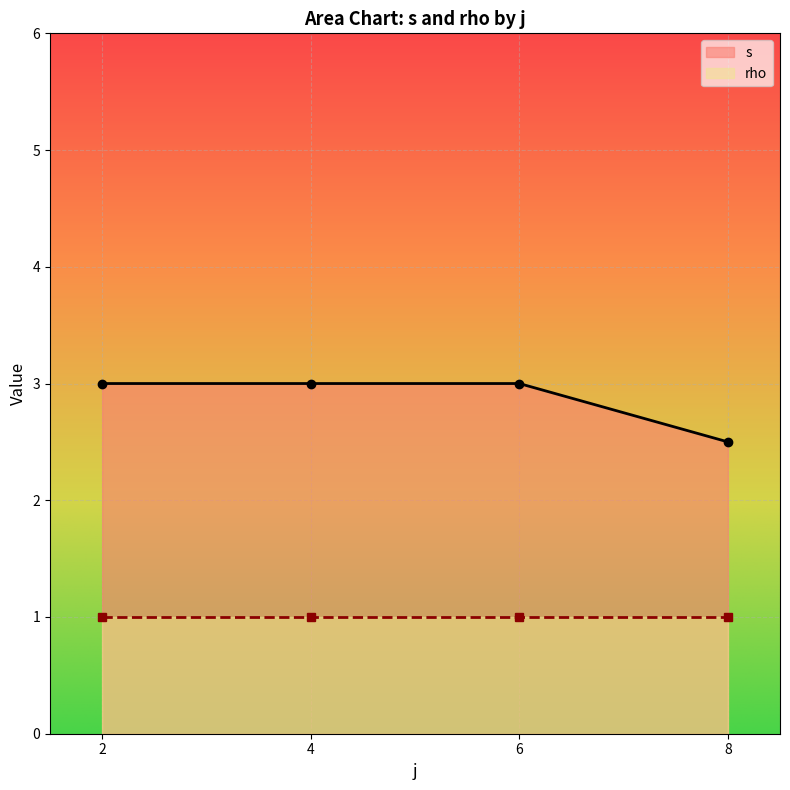

What is the value of the s point at the 2nd from the left?

3.0